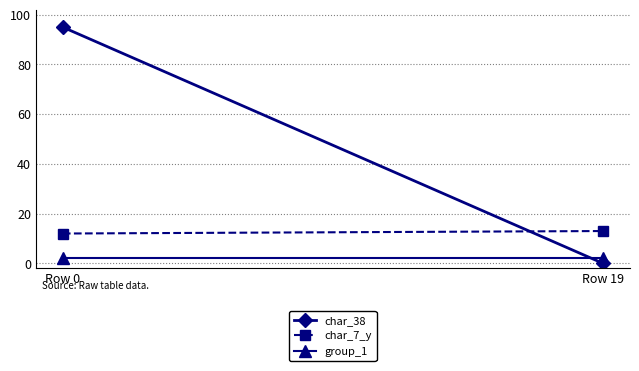

Which series has the largest total across all categories?

char_38